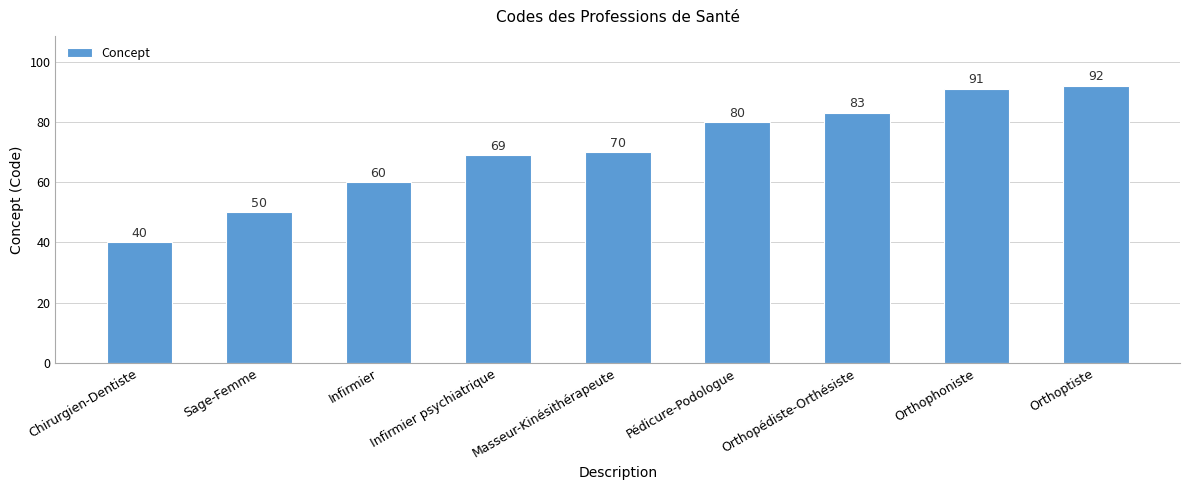

What is the minimum value shown in the chart?

40